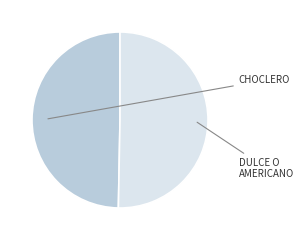

Does any single category account for the majority?

Yes